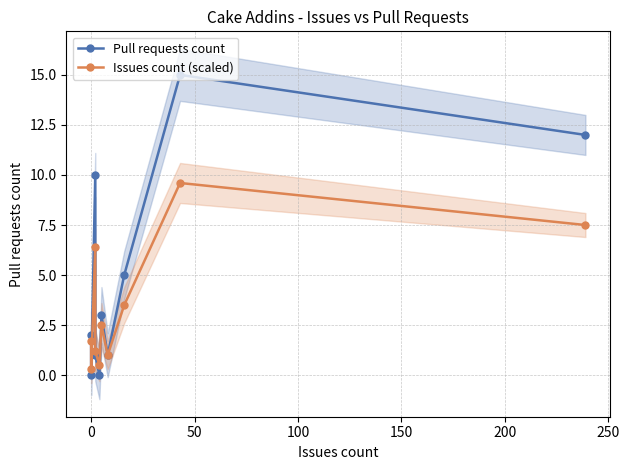

What is the sum of all Issues count (scaled) values?

34.2